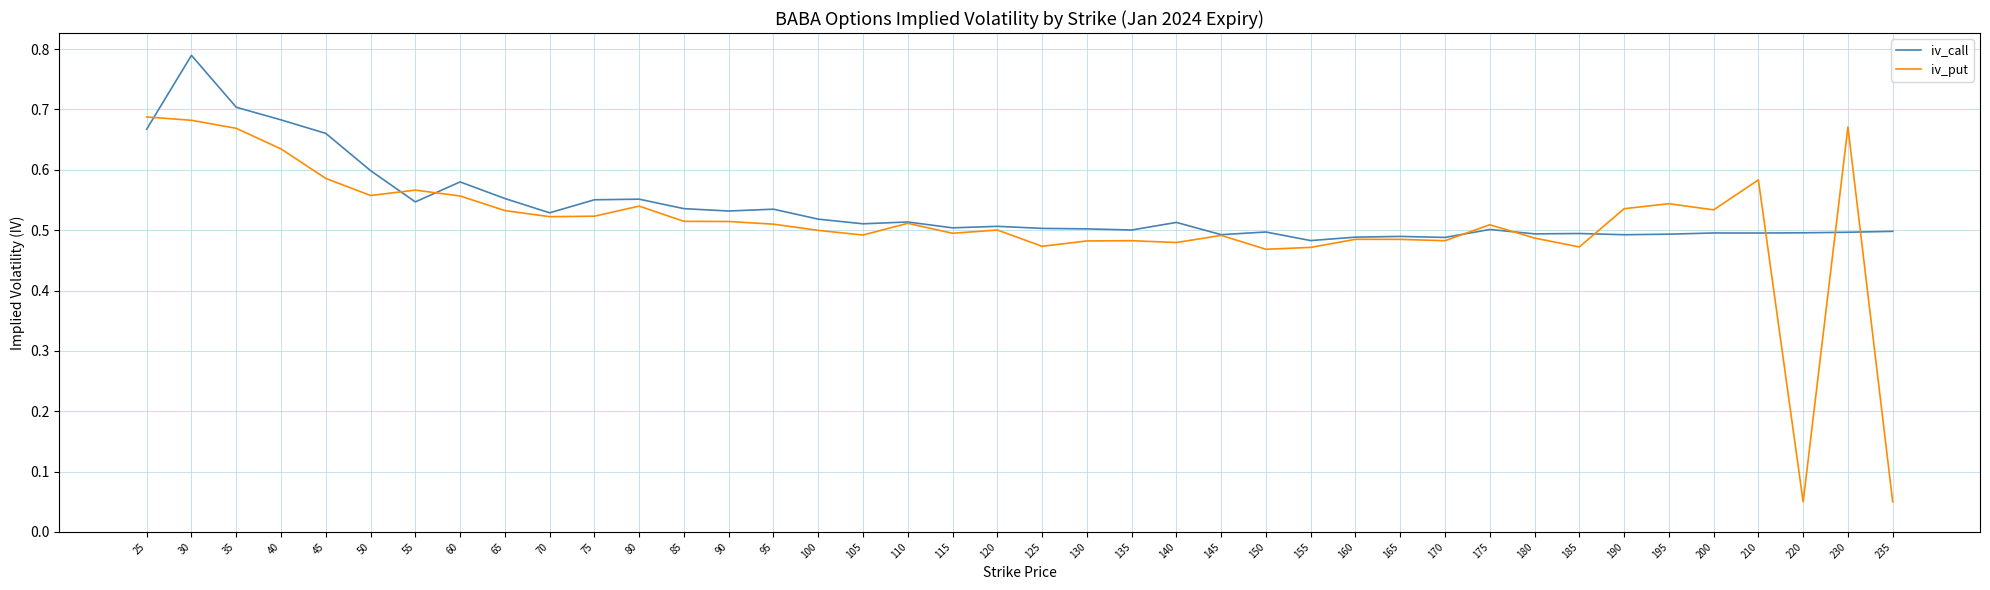

Where is the first local maximum for iv_call?

30